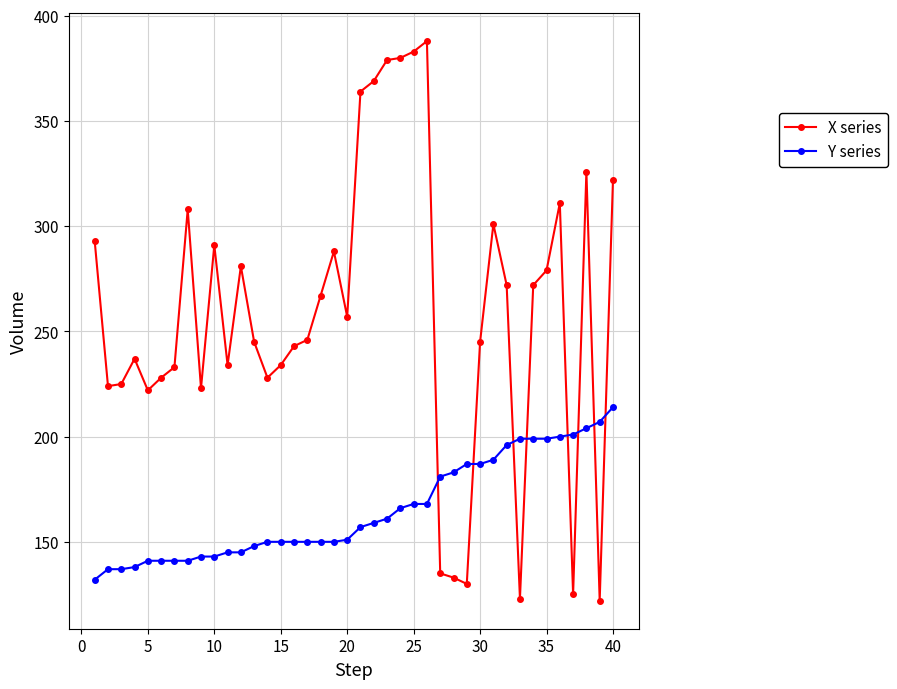

Which series has the largest total across all categories?

X series